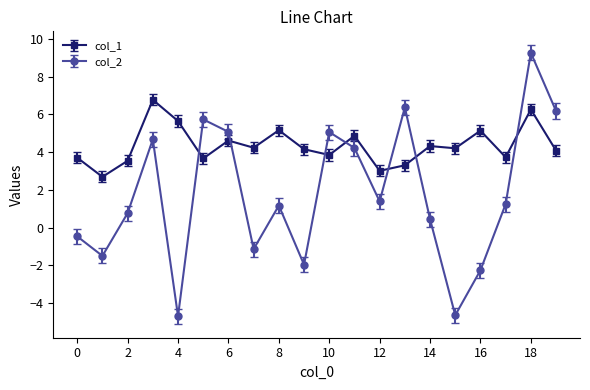

What is the average value of the col_2 series?

1.7